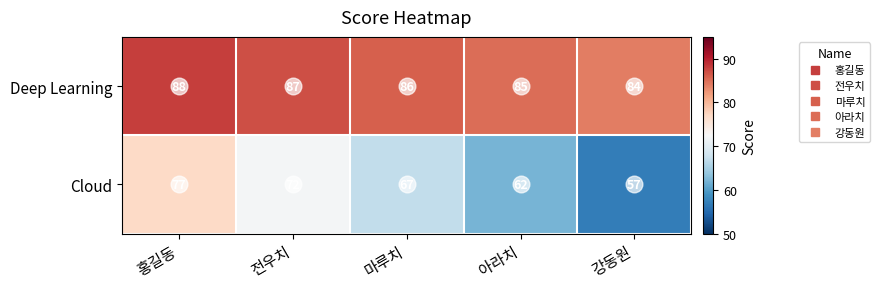

Which series has the widest spread of values?

Cloud